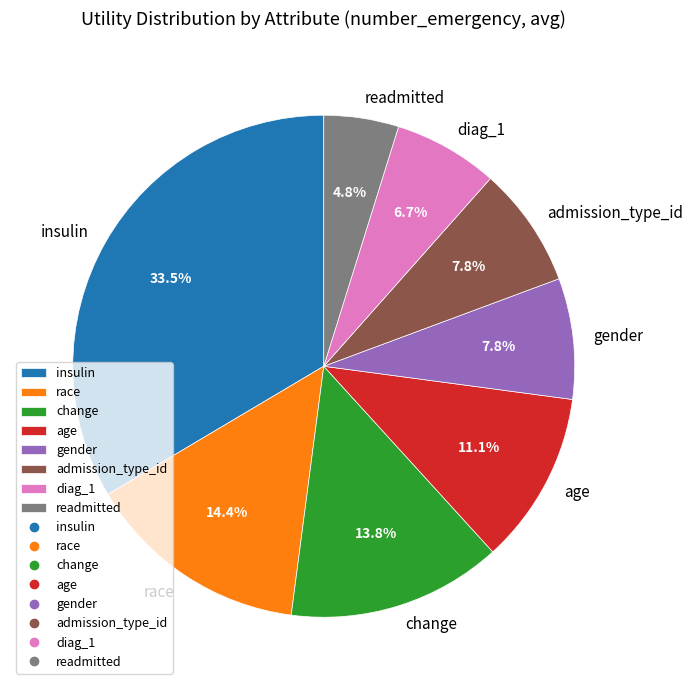

To the nearest percent, what is the difference between the largest and smallest slice percentages?

29%